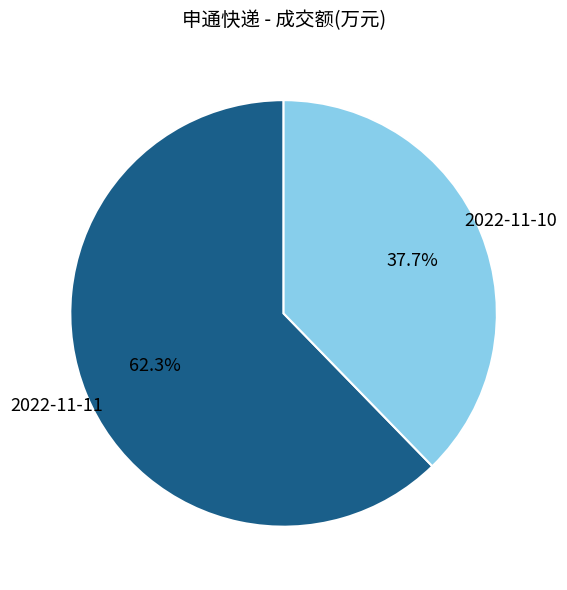

To the nearest percent, what is the difference between the 2022-11-10 and 2022-11-11 slice percentages?

25%